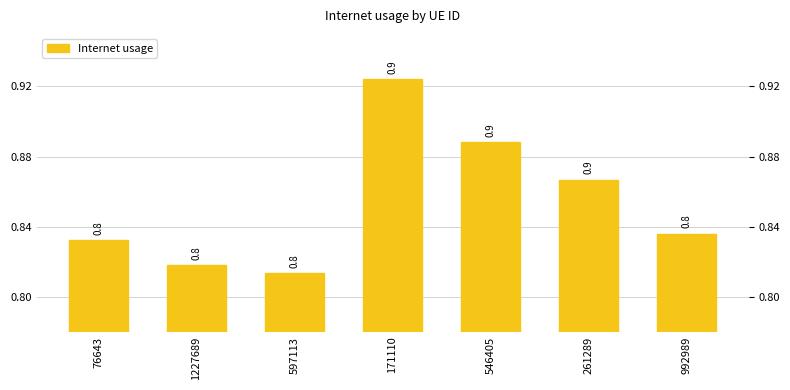

Reading left to right, list all the values displayed in this chart.

0.8	0.8	0.8	0.9	0.9	0.9	0.8